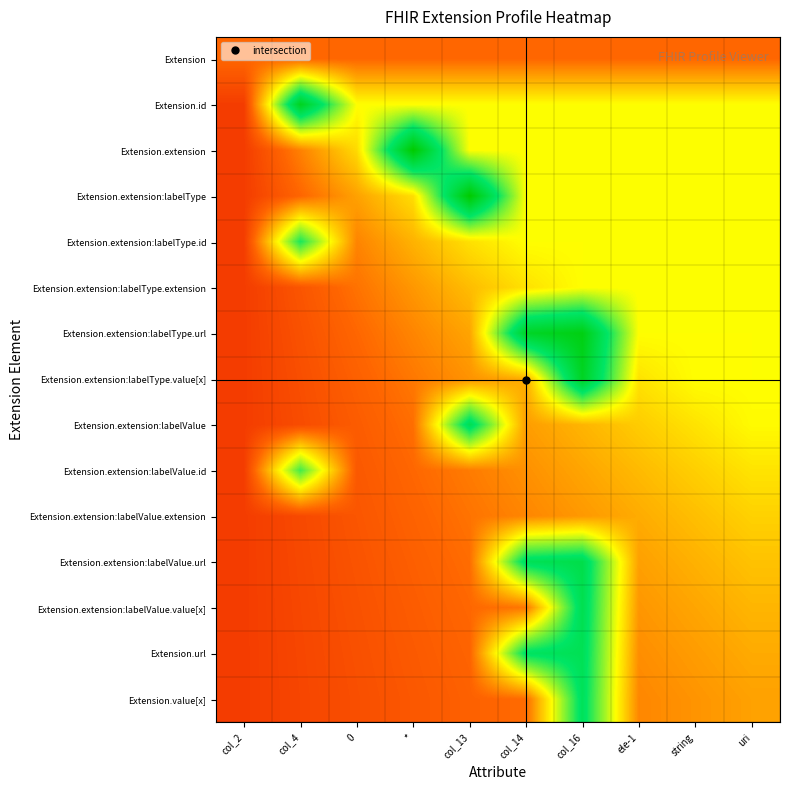

Reading left to right, what are all the values shown in this chart?

Extension: col_2=0.2	col_4=0.2	0=0.2	*=0.2	col_13=0.2	col_14=0.2	col_16=0.2	ele-1=0.2	string=0.2	uri=0.2
Extension.id: col_2=0.1	col_4=0.9	0=0.5	*=0.5	col_13=0.5	col_14=0.5	col_16=0.5	ele-1=0.5	string=0.5	uri=0.5
Extension.extension: col_2=0.1	col_4=0.3	0=0.4	*=1.0	col_13=0.5	col_14=0.5	col_16=0.5	ele-1=0.5	string=0.5	uri=0.5
Extension.extension:labelType: col_2=0.1	col_4=0.2	0=0.3	*=0.4	col_13=1.0	col_14=0.5	col_16=0.5	ele-1=0.5	string=0.5	uri=0.5
Extension.extension:labelType.id: col_2=0.1	col_4=0.7	0=0.3	*=0.4	col_13=0.5	col_14=0.5	col_16=0.5	ele-1=0.5	string=0.5	uri=0.5
Extension.extension:labelType.extension: col_2=0.1	col_4=0.2	0=0.3	*=0.3	col_13=0.4	col_14=0.5	col_16=0.5	ele-1=0.5	string=0.5	uri=0.5
Extension.extension:labelType.url: col_2=0.1	col_4=0.2	0=0.3	*=0.3	col_13=0.4	col_14=0.9	col_16=1.0	ele-1=0.5	string=0.5	uri=0.5
Extension.extension:labelType.value[x]: col_2=0.1	col_4=0.2	0=0.2	*=0.3	col_13=0.3	col_14=0.4	col_16=0.9	ele-1=0.5	string=0.5	uri=0.5
Extension.extension:labelValue: col_2=0.1	col_4=0.2	0=0.2	*=0.3	col_13=0.8	col_14=0.3	col_16=0.4	ele-1=0.4	string=0.5	uri=0.5
Extension.extension:labelValue.id: col_2=0.1	col_4=0.7	0=0.2	*=0.3	col_13=0.3	col_14=0.3	col_16=0.4	ele-1=0.4	string=0.4	uri=0.5
Extension.extension:labelValue.extension: col_2=0.1	col_4=0.2	0=0.2	*=0.2	col_13=0.3	col_14=0.3	col_16=0.3	ele-1=0.4	string=0.4	uri=0.4
Extension.extension:labelValue.url: col_2=0.1	col_4=0.2	0=0.2	*=0.2	col_13=0.3	col_14=0.8	col_16=0.8	ele-1=0.3	string=0.4	uri=0.4
Extension.extension:labelValue.value[x]: col_2=0.1	col_4=0.2	0=0.2	*=0.2	col_13=0.3	col_14=0.3	col_16=0.8	ele-1=0.3	string=0.4	uri=0.4
Extension.url: col_2=0.1	col_4=0.2	0=0.2	*=0.2	col_13=0.2	col_14=0.8	col_16=0.8	ele-1=0.3	string=0.3	uri=0.4
Extension.value[x]: col_2=0.1	col_4=0.2	0=0.2	*=0.2	col_13=0.2	col_14=0.3	col_16=0.8	ele-1=0.3	string=0.3	uri=0.3